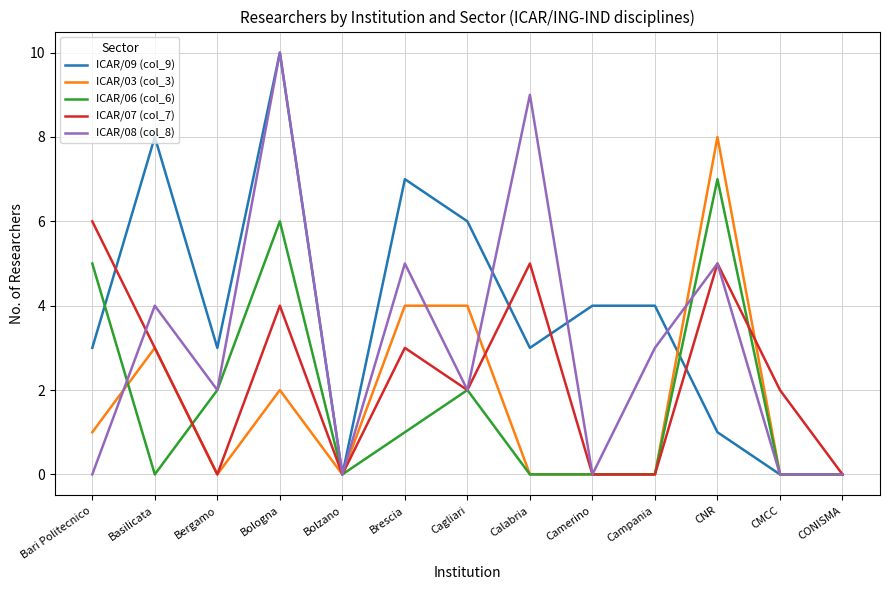

The ICAR/03 (col_3) series shows 3 at Bologna. True or false?

False